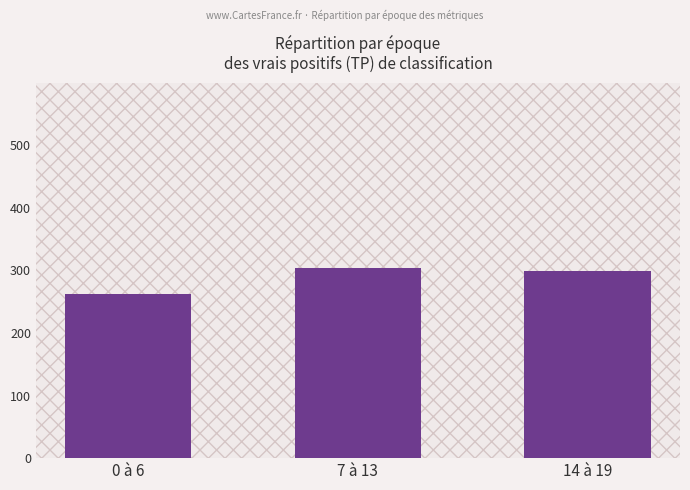

What is the greatest value displayed?

304